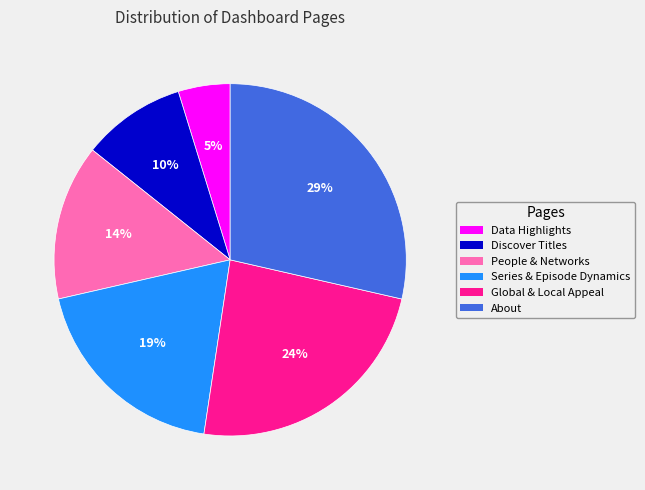

To the nearest percent, what is the combined percentage of Series & Episode Dynamics and Discover Titles?

29%